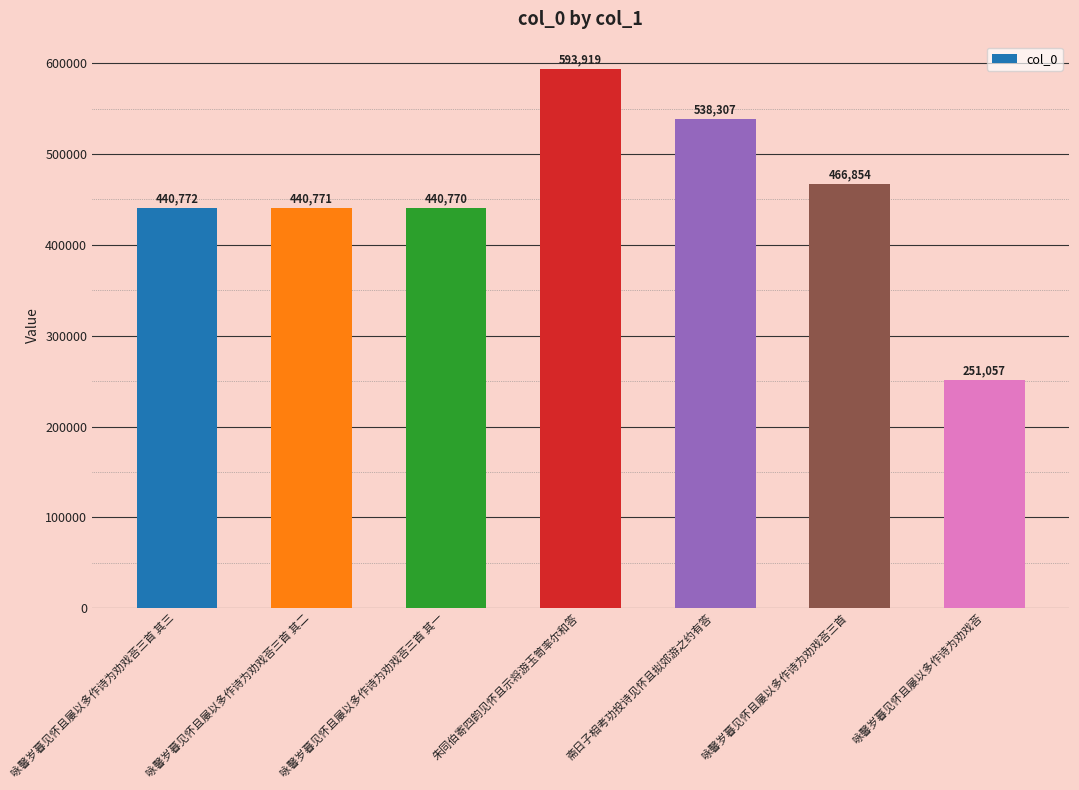

How many data points are less than 440772?

3